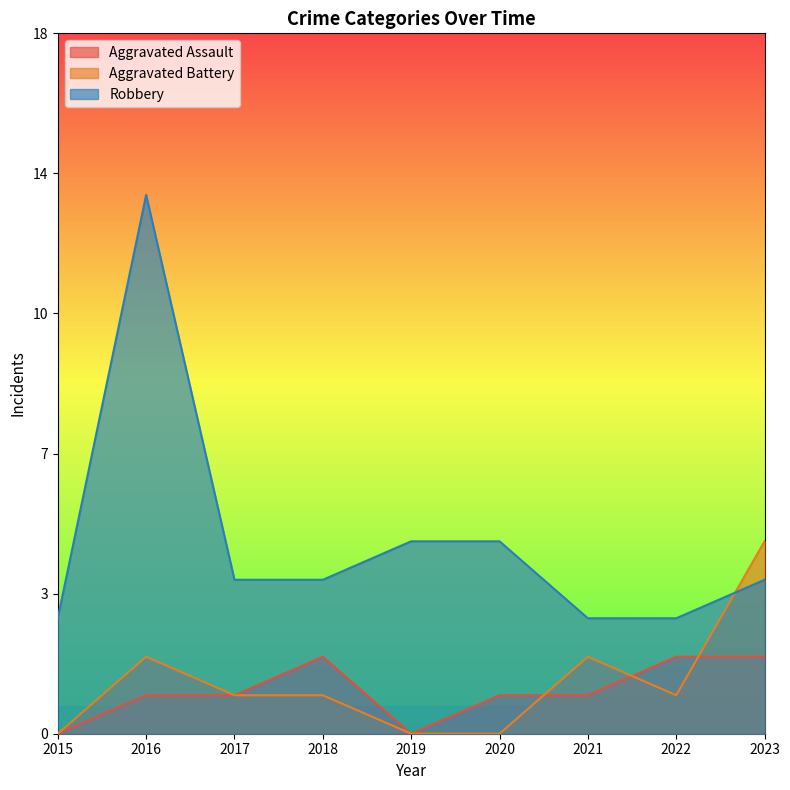

In Aggravated Assault, how many points are higher than both neighbors (excluding endpoints)?

1